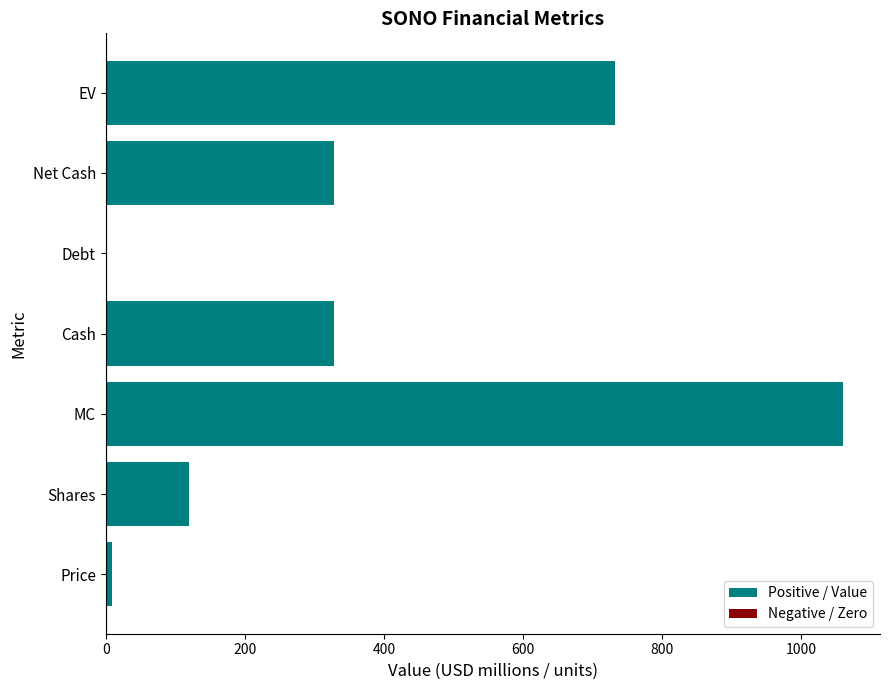

Between Cash and Price, which is larger?

Cash